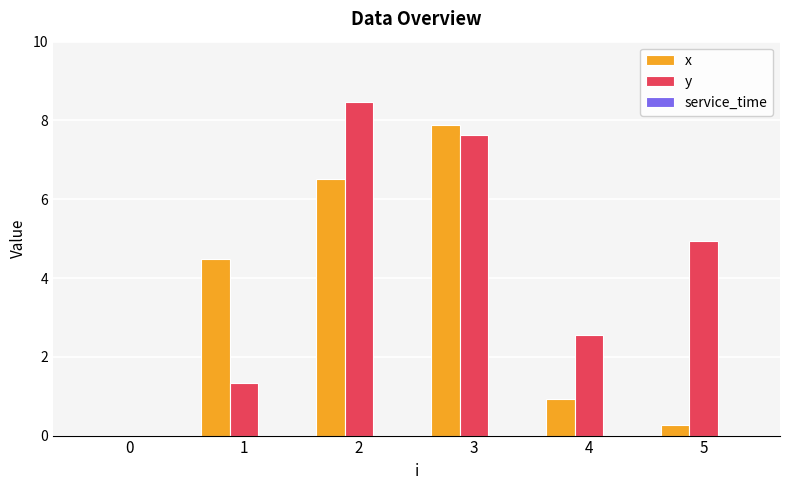

Which series has the largest range (max minus min)?

y